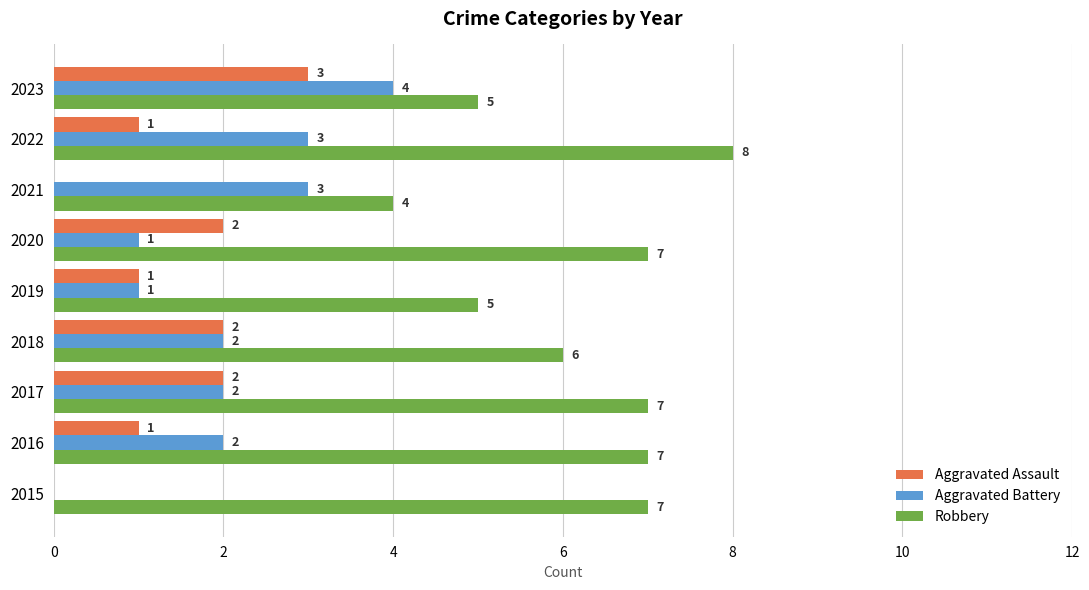

Is the value of Robbery at 2016 greater than the value of Aggravated Battery at 2020?

Yes